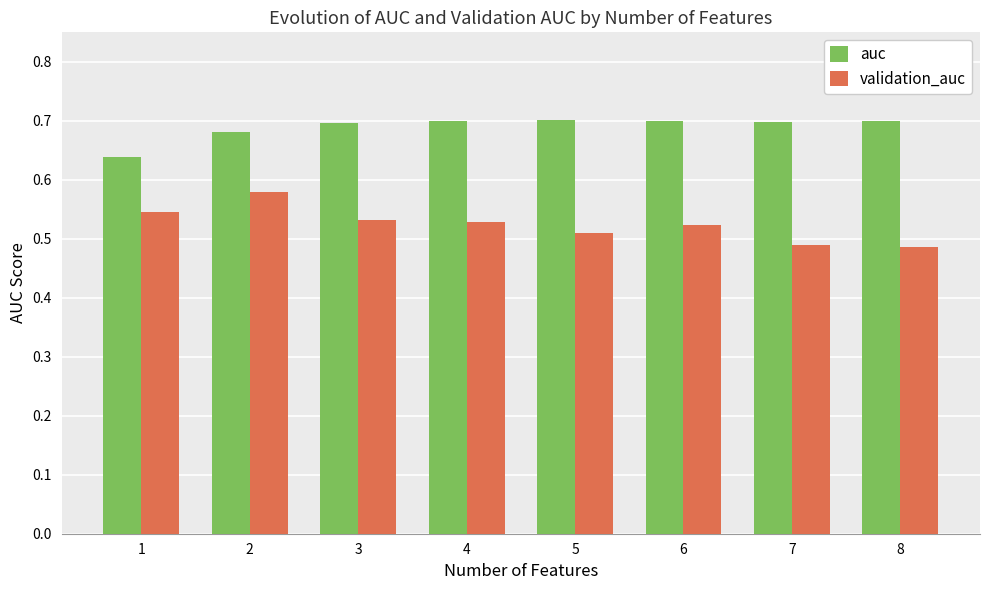

At how many categories does at least one series exceed 0?

8